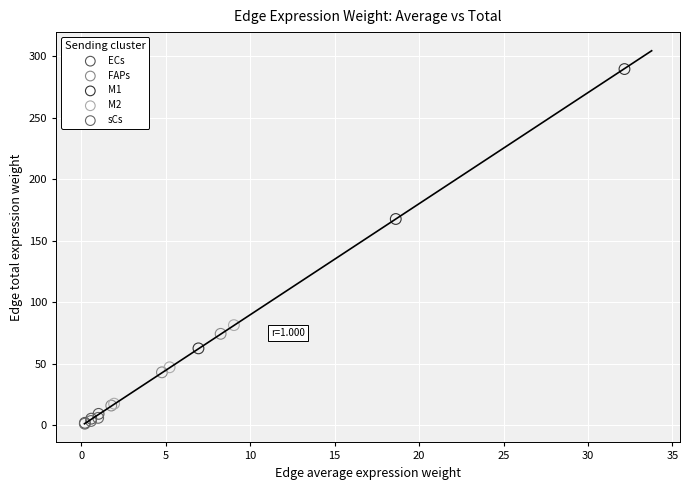

Which series contains the highest Y value?

M1